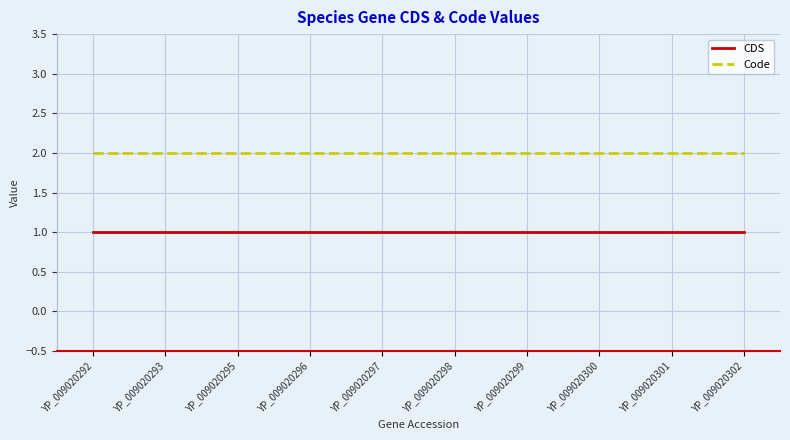

Is the value of CDS at YP_009020295 greater than the value of Code at YP_009020300?

No